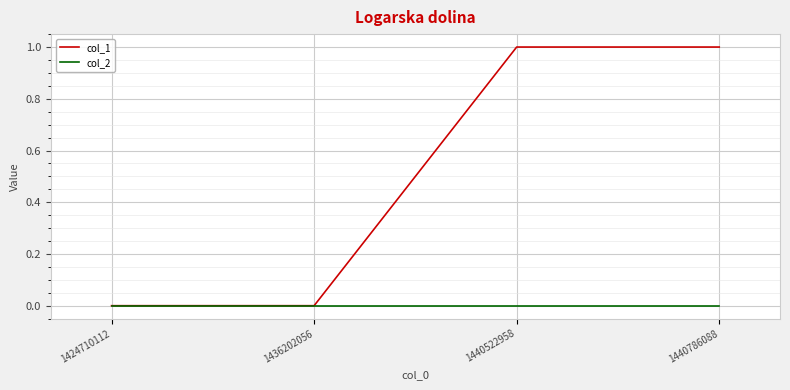

Rank the series by their maximum value, from lowest to highest.

col_2, col_1